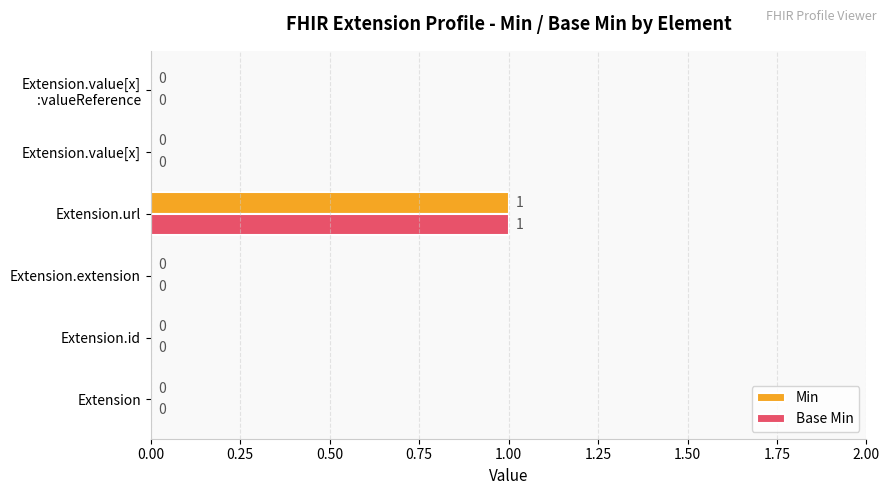

At which category is the sum across all series the highest?

Extension.url